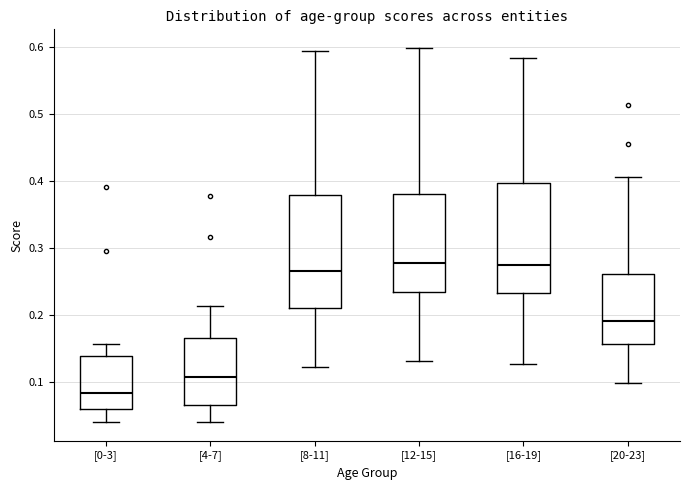

Reading left to right, read every box against the y-axis: the position of its median line, the range the box covers, and the ends of its whiskers. The values are not printed on the chart, so give them approximately, as read against the axis.

[0-3]: median 0.08, box 0.06 to 0.14, whiskers 0.04 to 0.16
[4-7]: median 0.11, box 0.07 to 0.17, whiskers 0.04 to 0.21
[8-11]: median 0.27, box 0.21 to 0.38, whiskers 0.12 to 0.59
[12-15]: median 0.28, box 0.23 to 0.38, whiskers 0.13 to 0.60
[16-19]: median 0.28, box 0.23 to 0.40, whiskers 0.13 to 0.58
[20-23]: median 0.19, box 0.16 to 0.26, whiskers 0.10 to 0.41